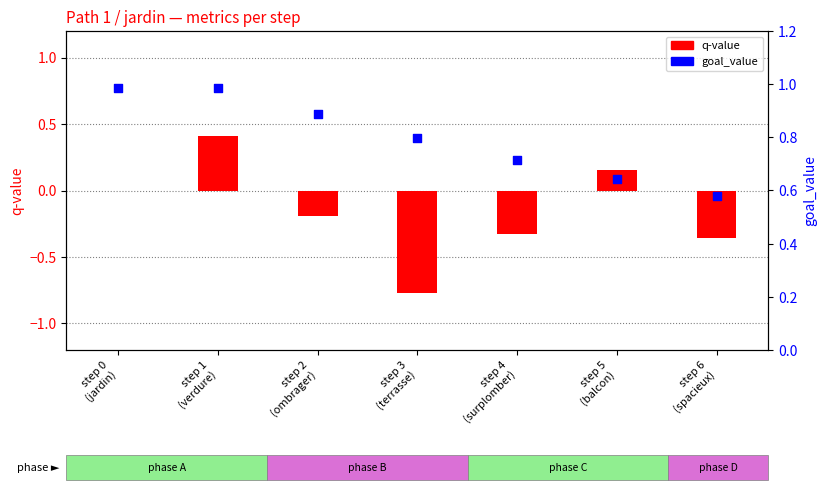

Is the value of goal_value at step 4
(surplomber) greater than the value of q-value at step 6
(spacieux)?

Yes